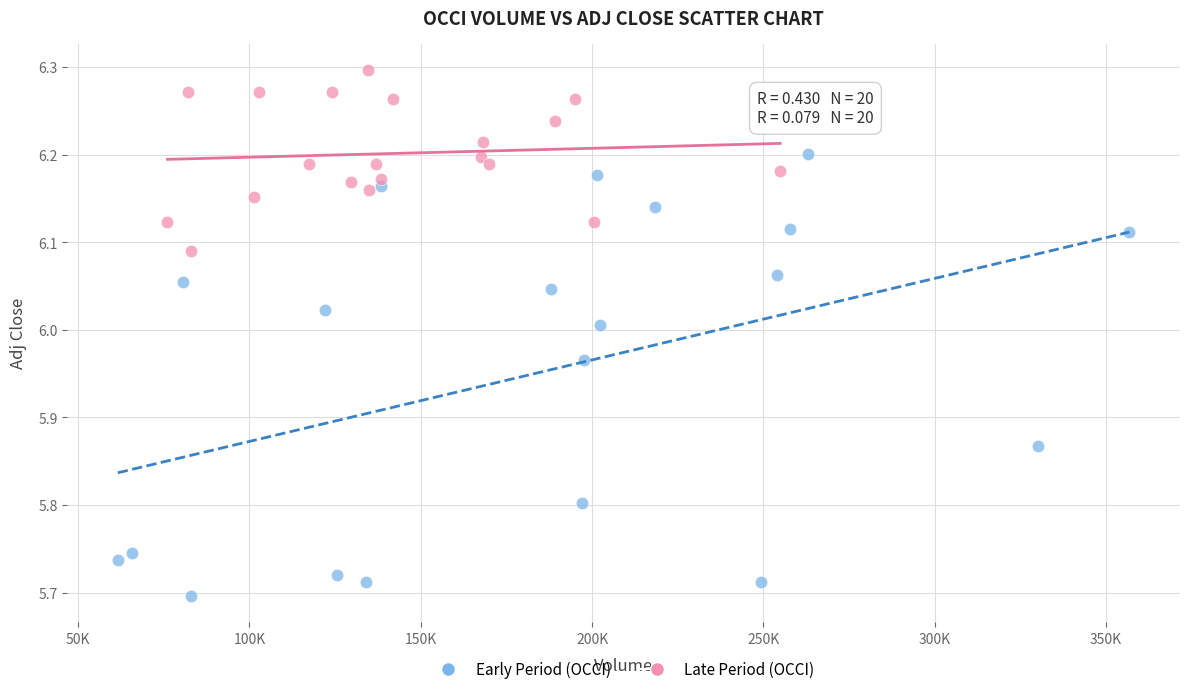

Which series contains the highest Y value?

Late Period (OCCI)